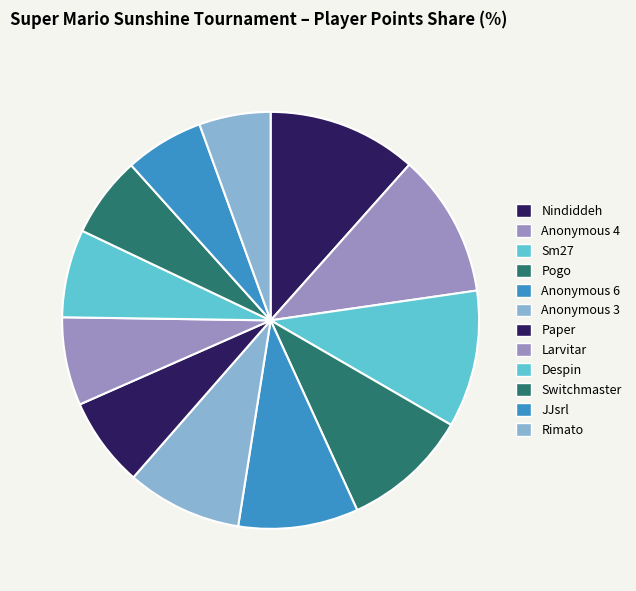

Is it true that Anonymous 6 is 9% of the pie?

True